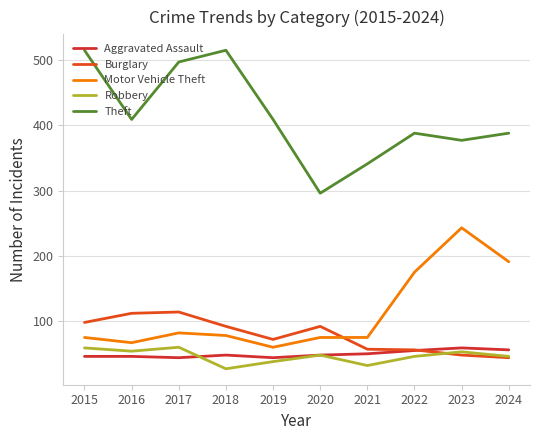

Is it true that Robbery equals 38 at 2019?

True